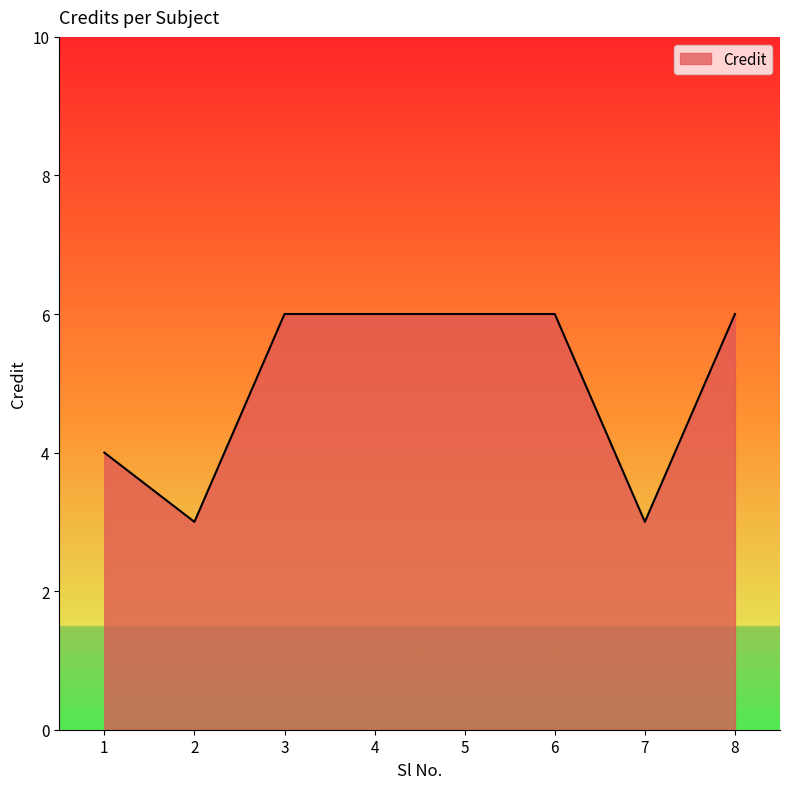

What is the difference between the maximum and minimum values?

3